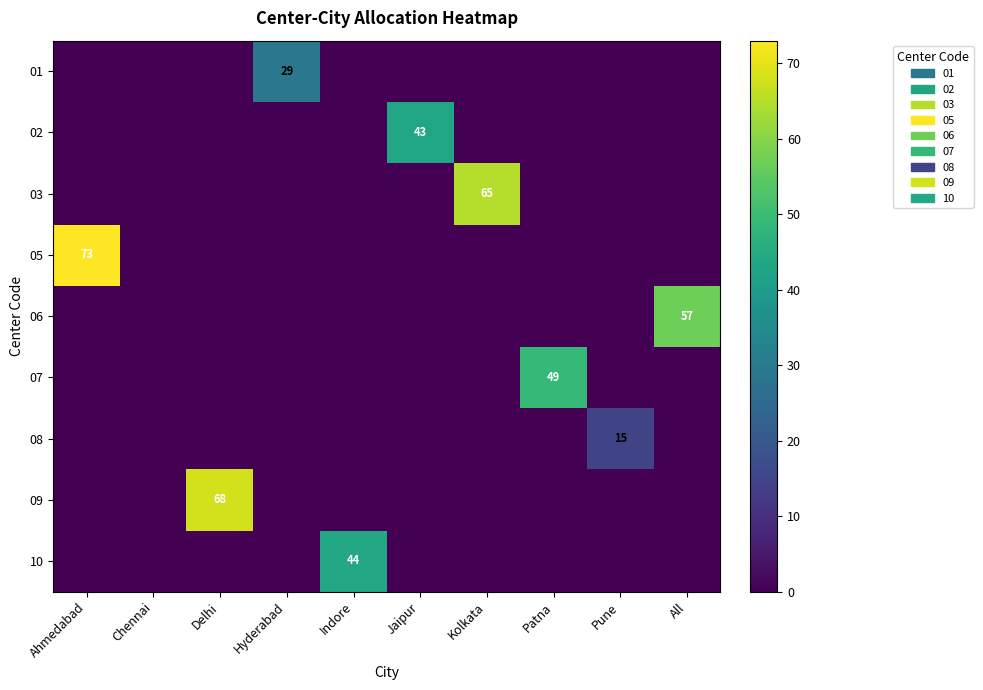

The value of 09 at Delhi is 68. True or false?

True